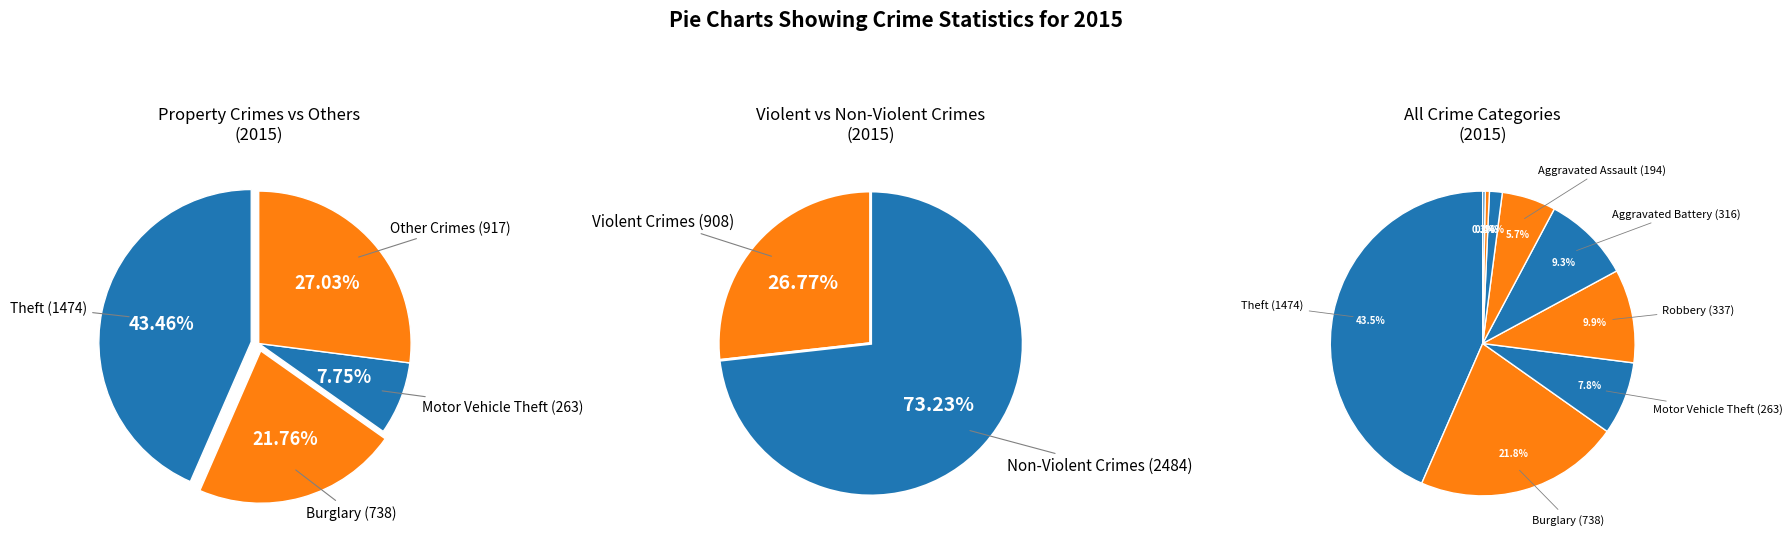

What is the smallest slice in the pie chart?

Arson